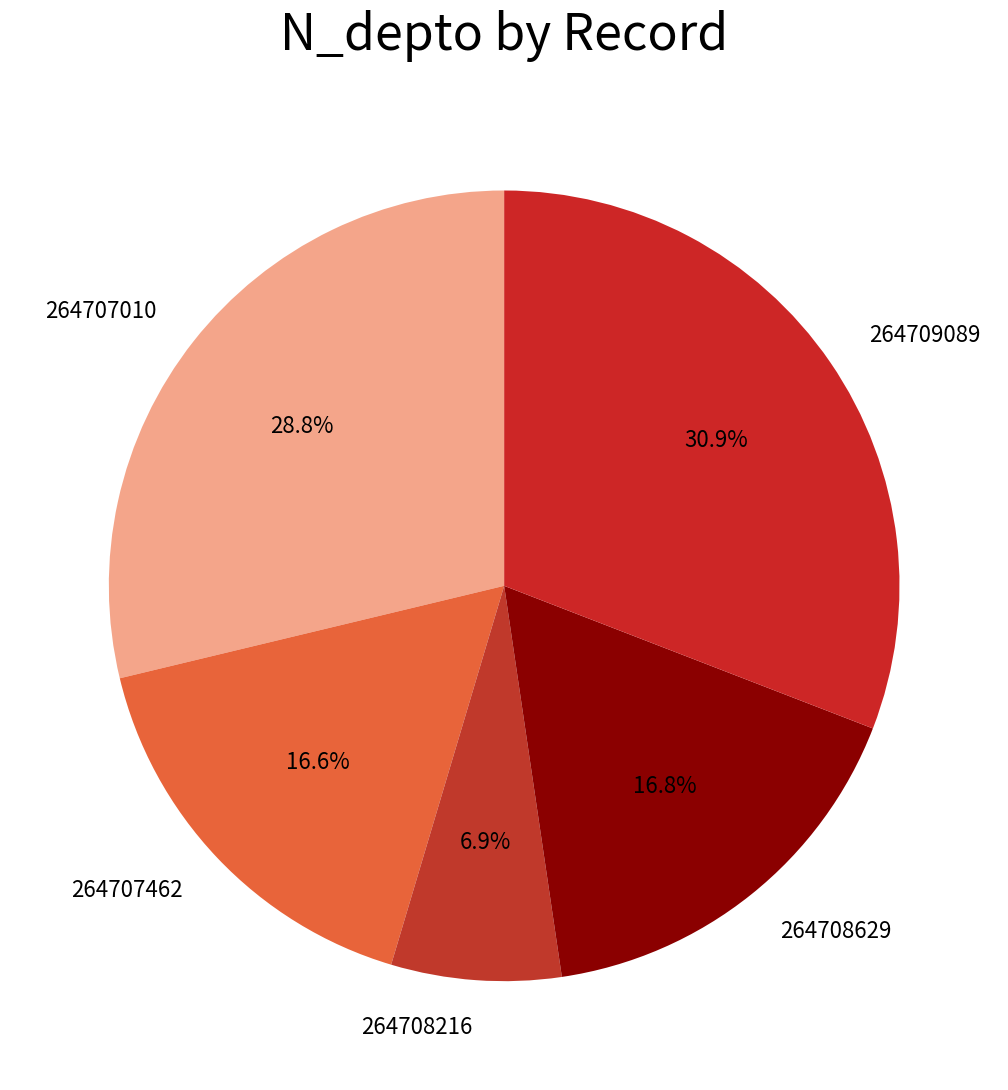

What is the total percentage of 264709089 and 264708629?

47.7%